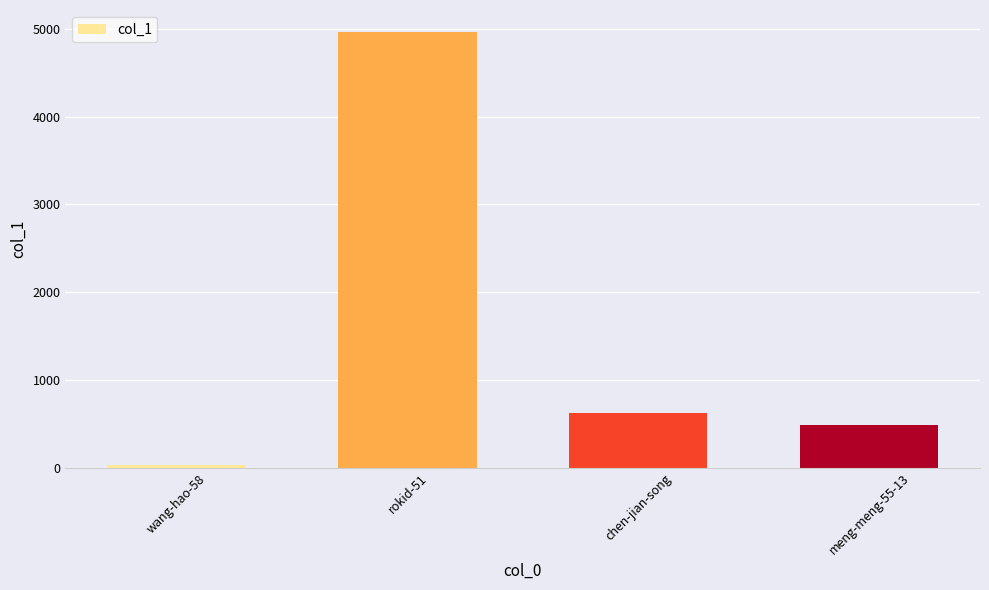

Count the number of data series in this chart.

1